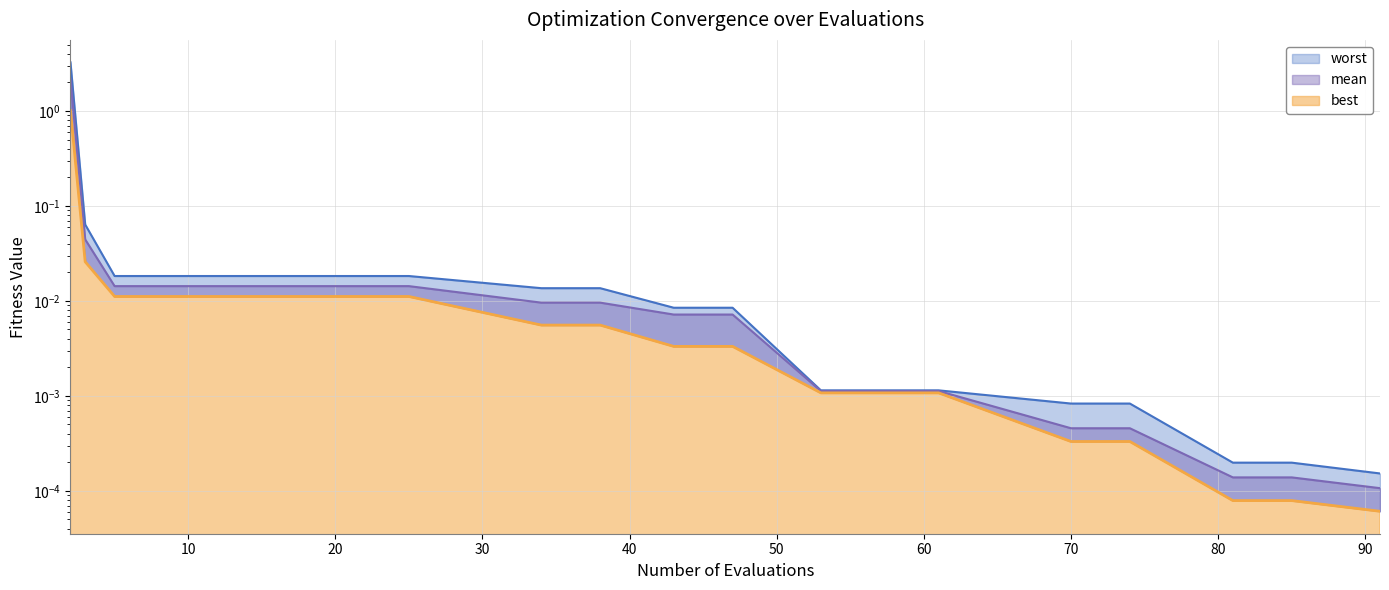

What is the greatest value displayed?

3.2